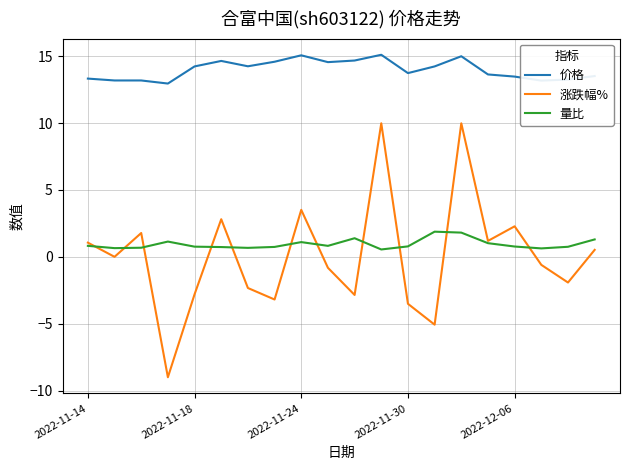

How many lines are shown in the chart?

3